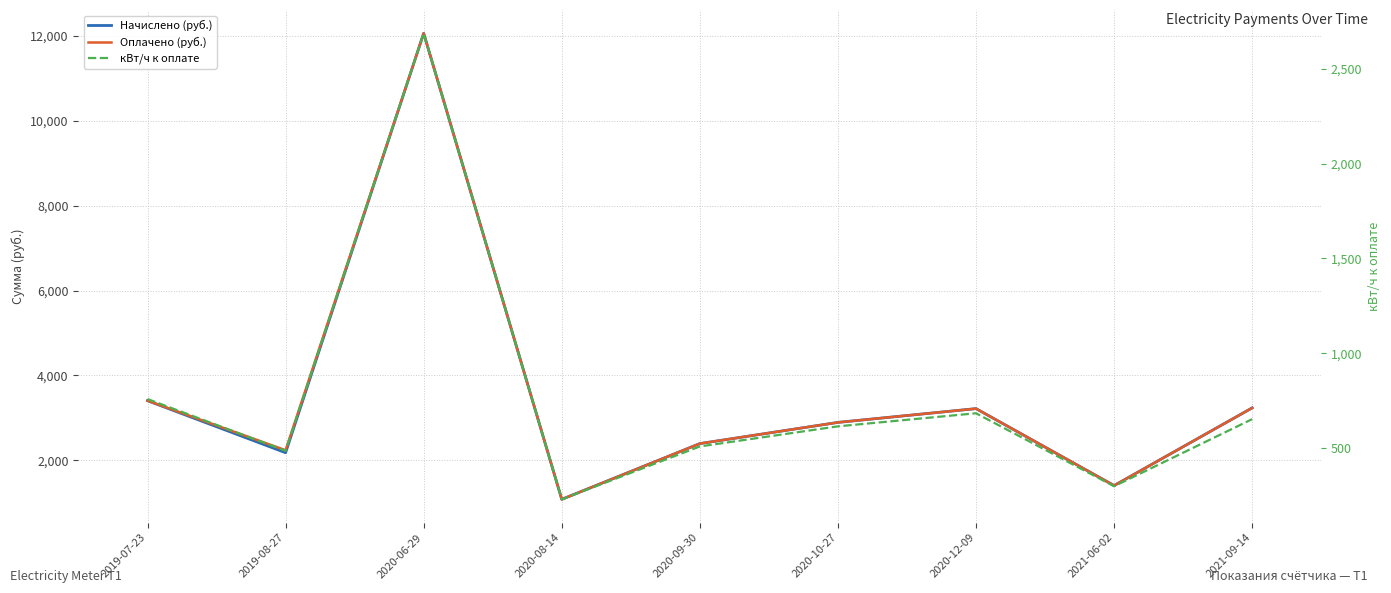

Reading left to right, transcribe all the data shown in this chart.

Начислено (руб.): 2019-07-23=3403.4	2019-08-27=2177.7	2020-06-29=12064.6	2020-08-14=1078.6	2020-09-30=2392.7	2020-10-27=2891.9	2020-12-09=3216.9	2021-06-02=1403.6	2021-09-14=3233.9
Оплачено (руб.): 2019-07-23=3404.7	2019-08-27=2236.0	2020-06-29=12064.6	2020-08-14=1078.6	2020-09-30=2392.7	2020-10-27=2891.9	2020-12-09=3216.9	2021-06-02=1403.6	2021-09-14=3233.9
кВт/ч к оплате: 2019-07-23=758.0	2019-08-27=485.0	2020-06-29=2687.0	2020-08-14=229.0	2020-09-30=508.0	2020-10-27=614.0	2020-12-09=683.0	2021-06-02=298.0	2021-09-14=652.0